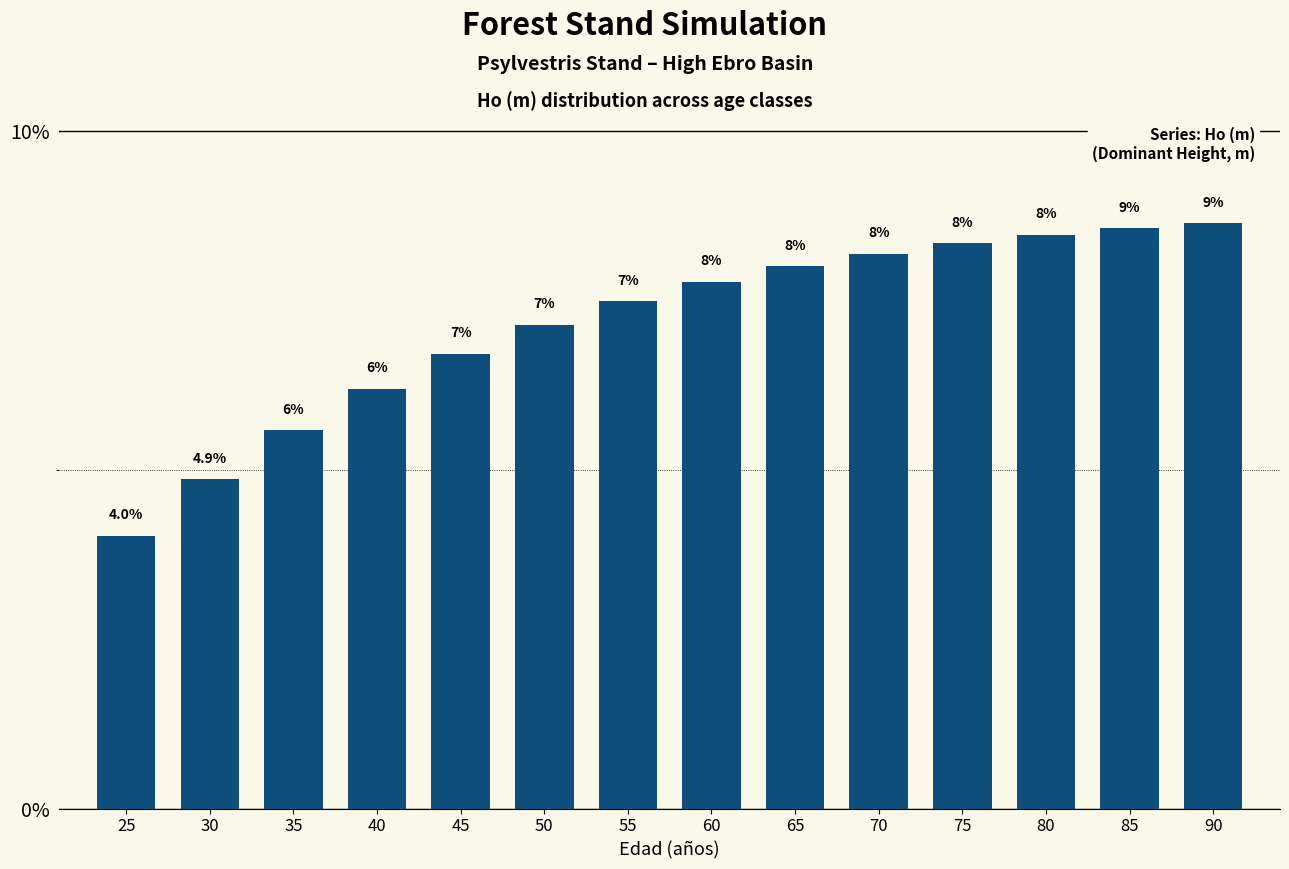

Does the chart contain any negative values?

No